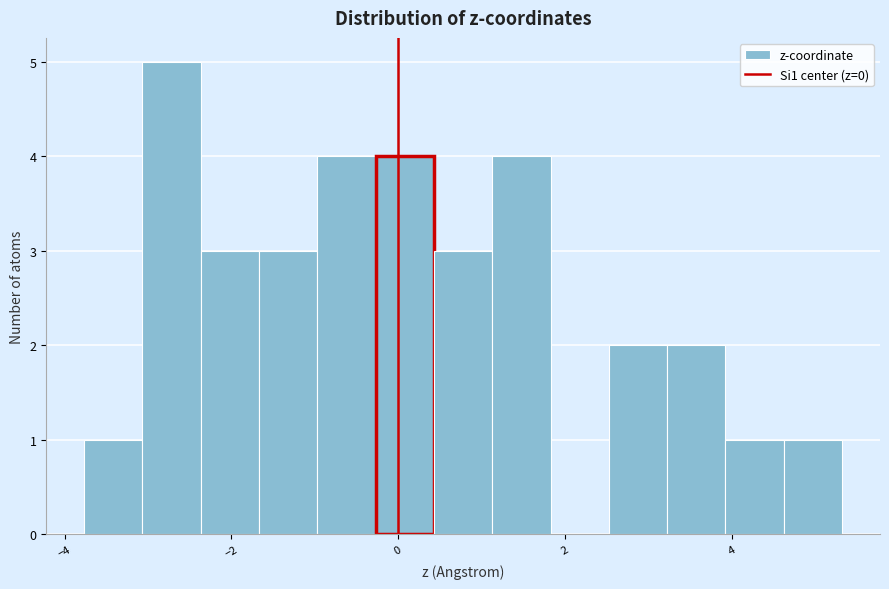

Around what value on the x-axis is the tallest bar? Give the approximate position of its centre, as read against the axis.

-2.8